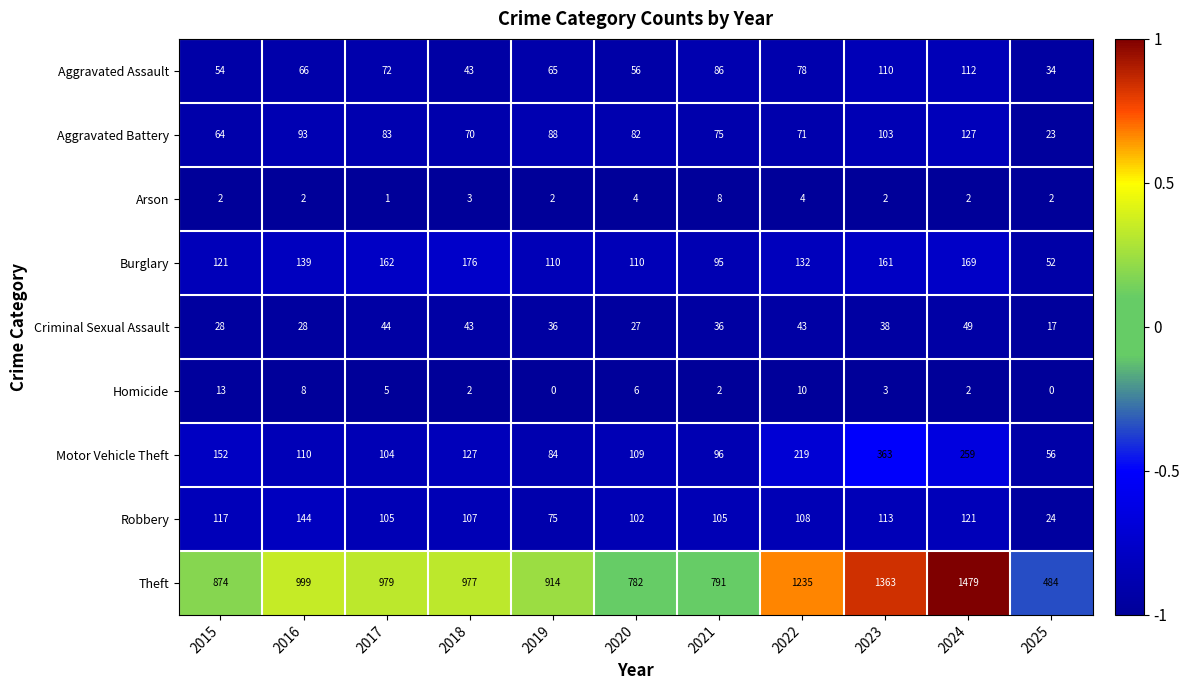

At which label does Aggravated Battery first exceed 82?

2016